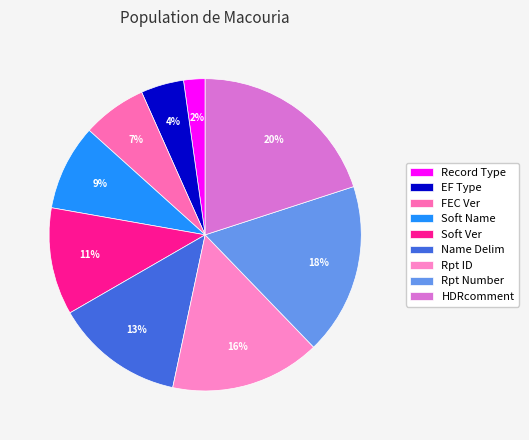

Count the number of slices in the pie.

9